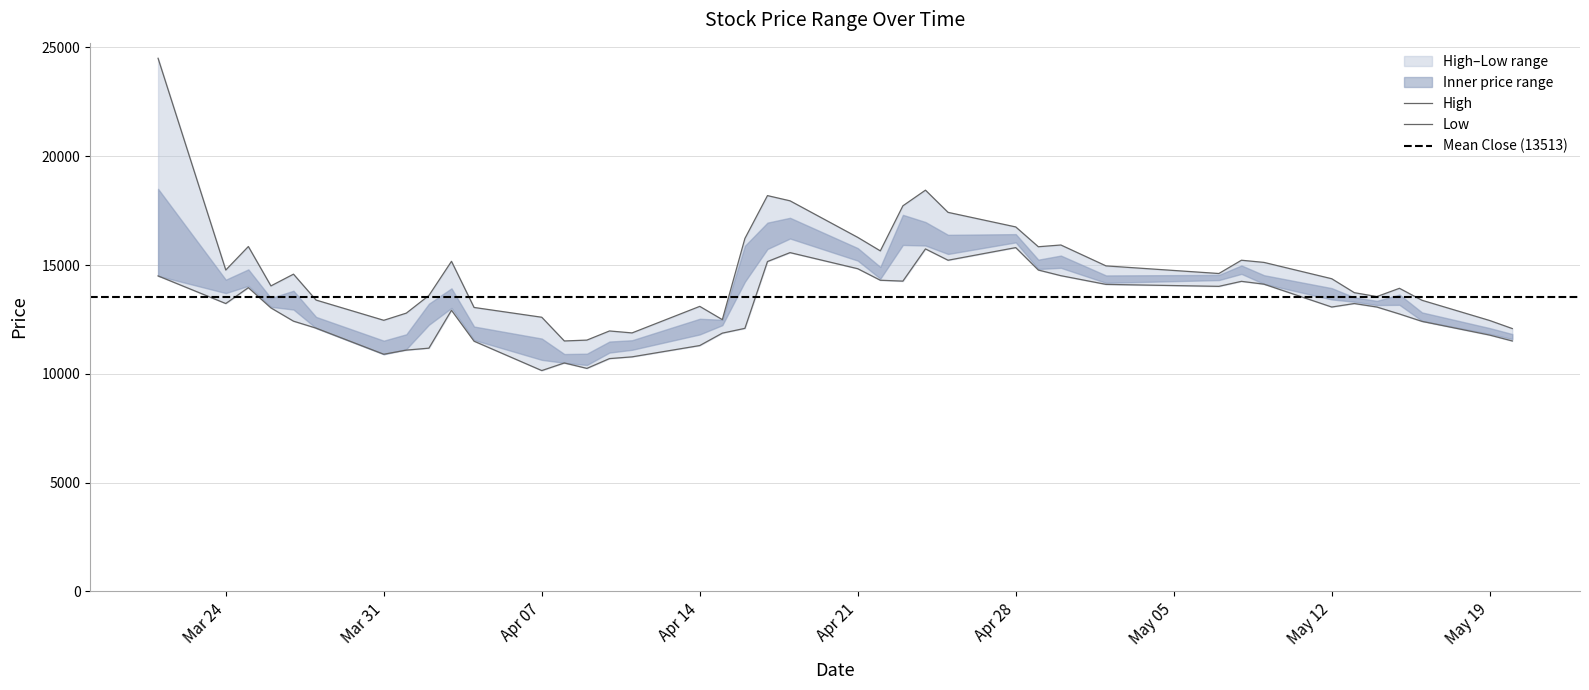

True or false: High and Low cross at least once.

False